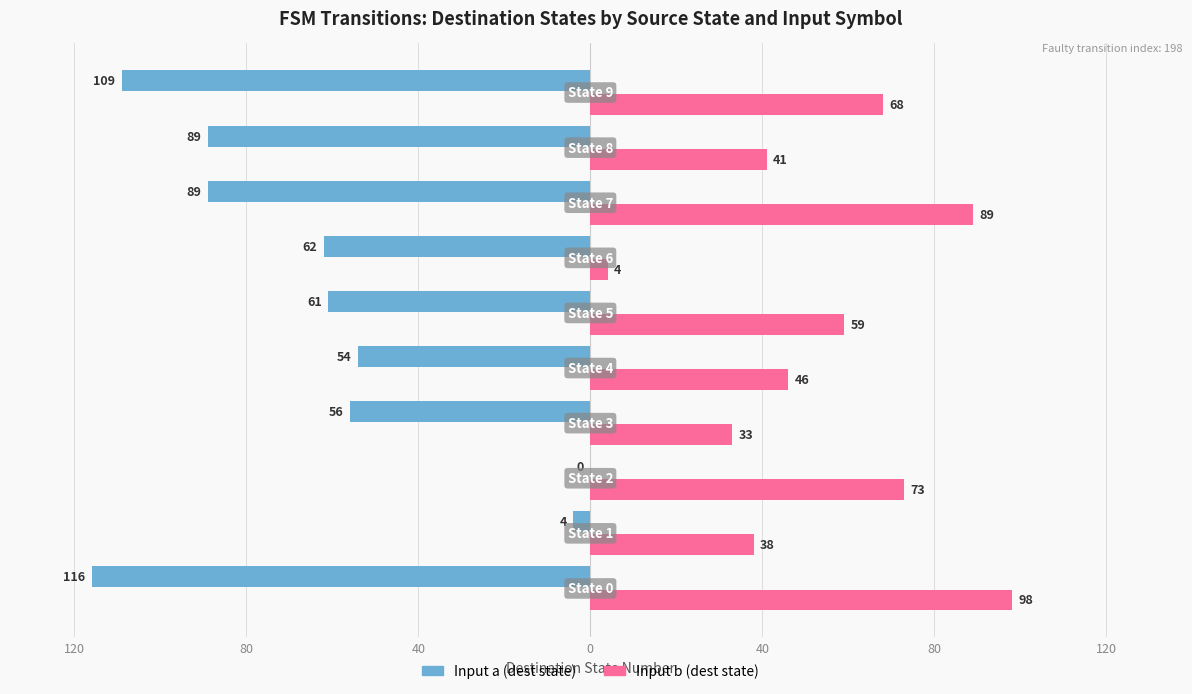

What are all the series names shown in the legend?

Input a (dest state), Input b (dest state)